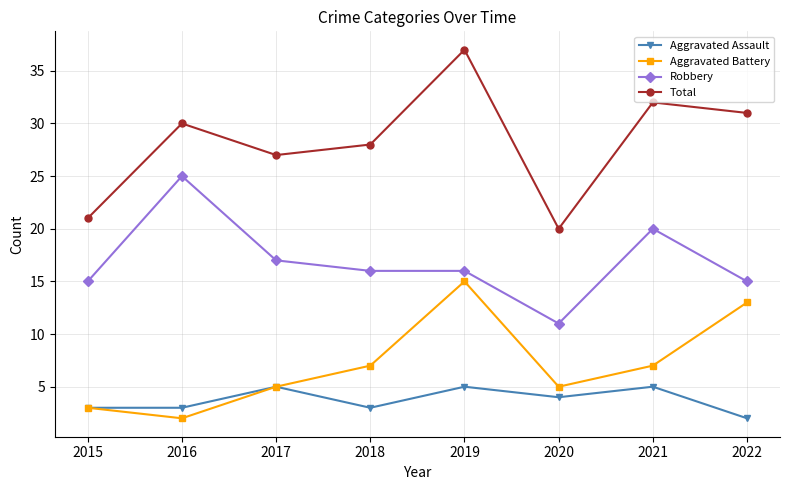

What is the difference between the maximum and minimum values in the Aggravated Assault series?

3